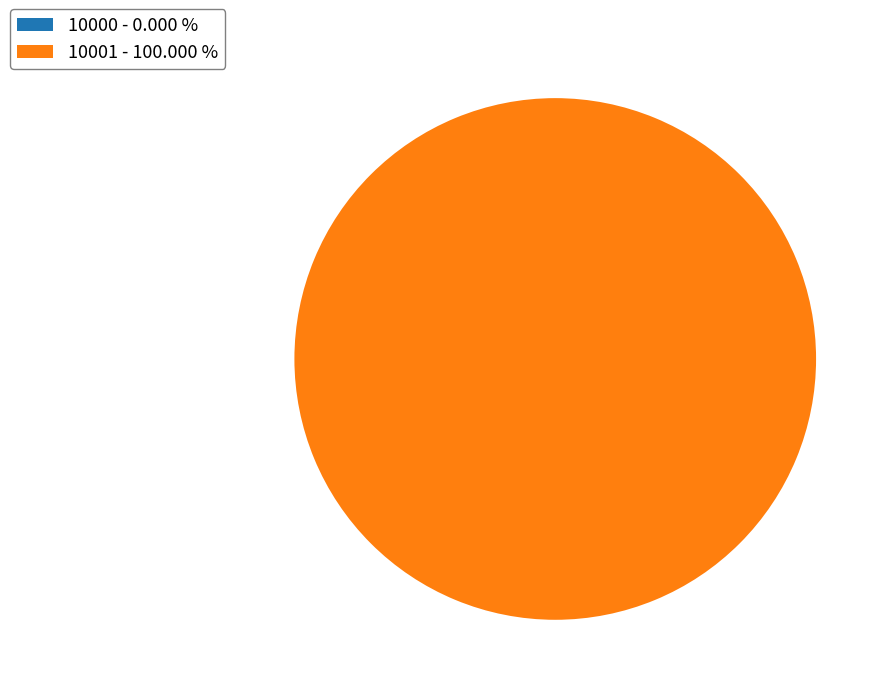

Does any single category account for the majority?

Yes